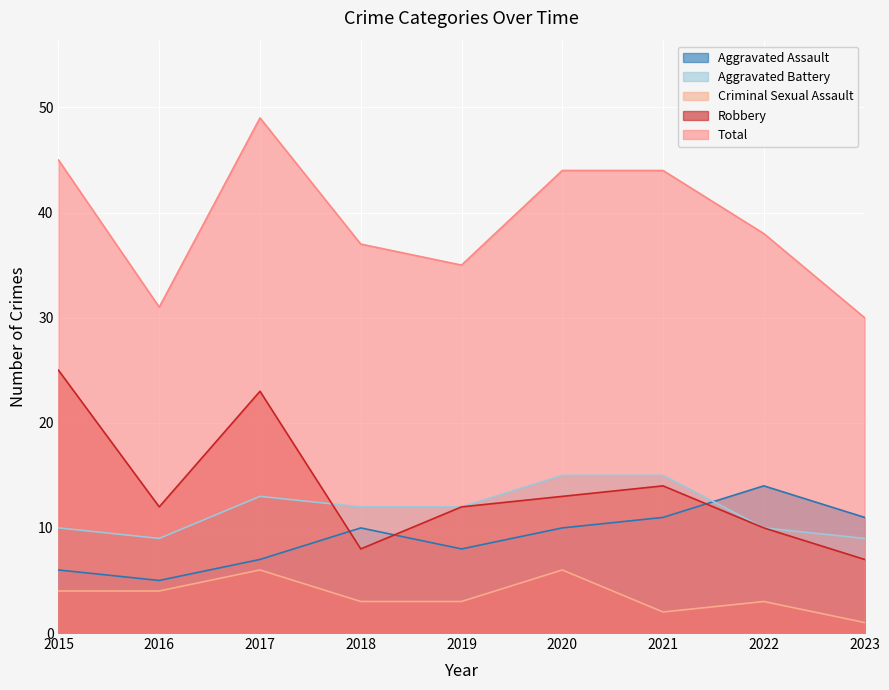

Where does the Aggravated Assault series first go above 10?

2021